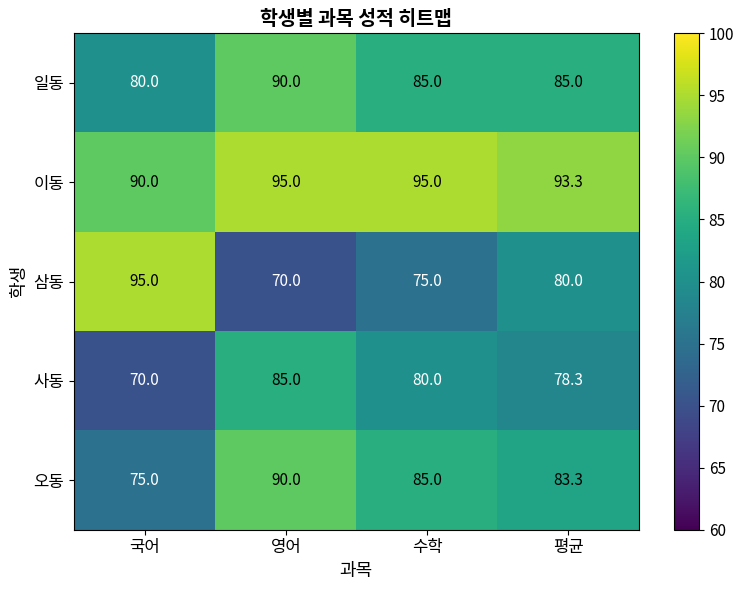

Rank the categories by 오동 value from highest to lowest.

영어, 수학, 평균, 국어